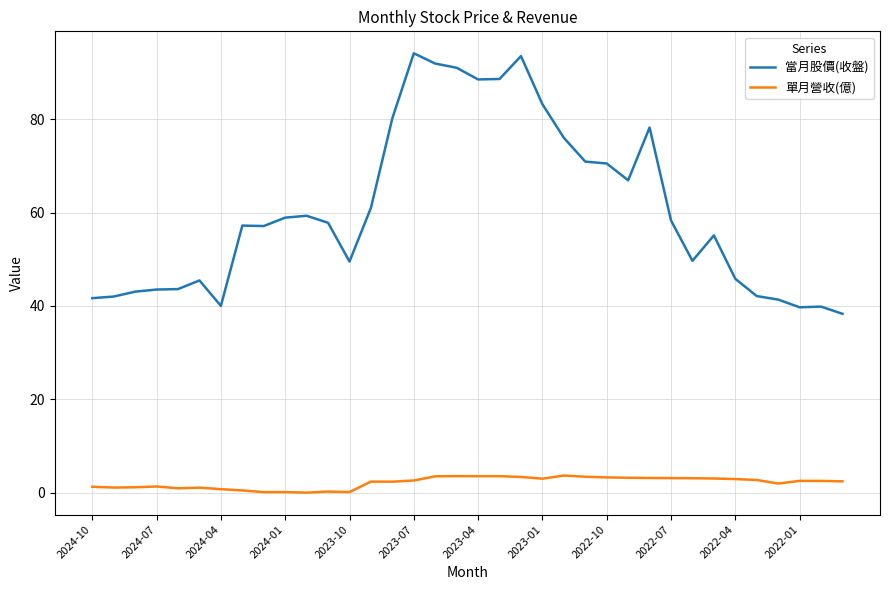

Which series has the largest total across all categories?

當月股價(收盤)